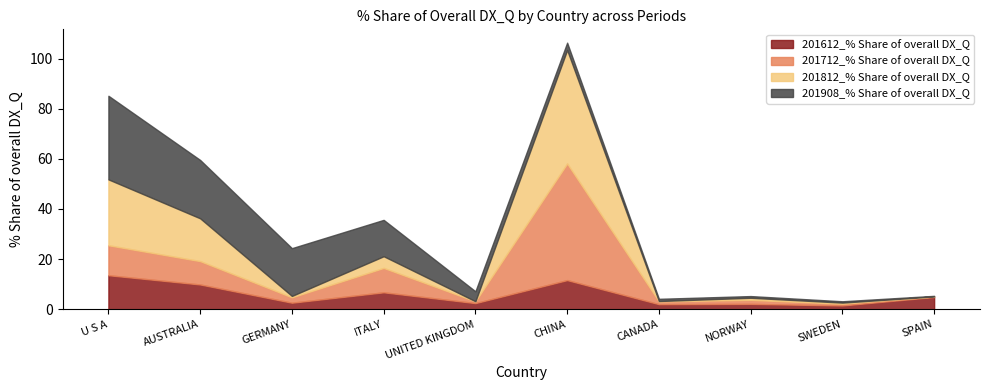

Where do 201612_% Share of overall DX_Q and 201712_% Share of overall DX_Q first cross each other?

GERMANY and ITALY